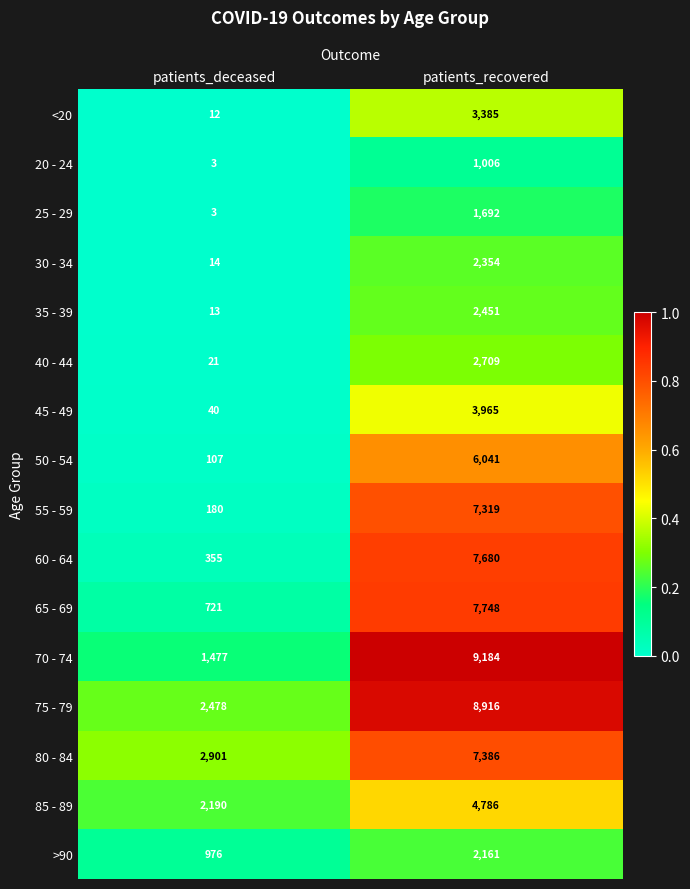

Read the 20 - 24 value at patients_deceased.

3